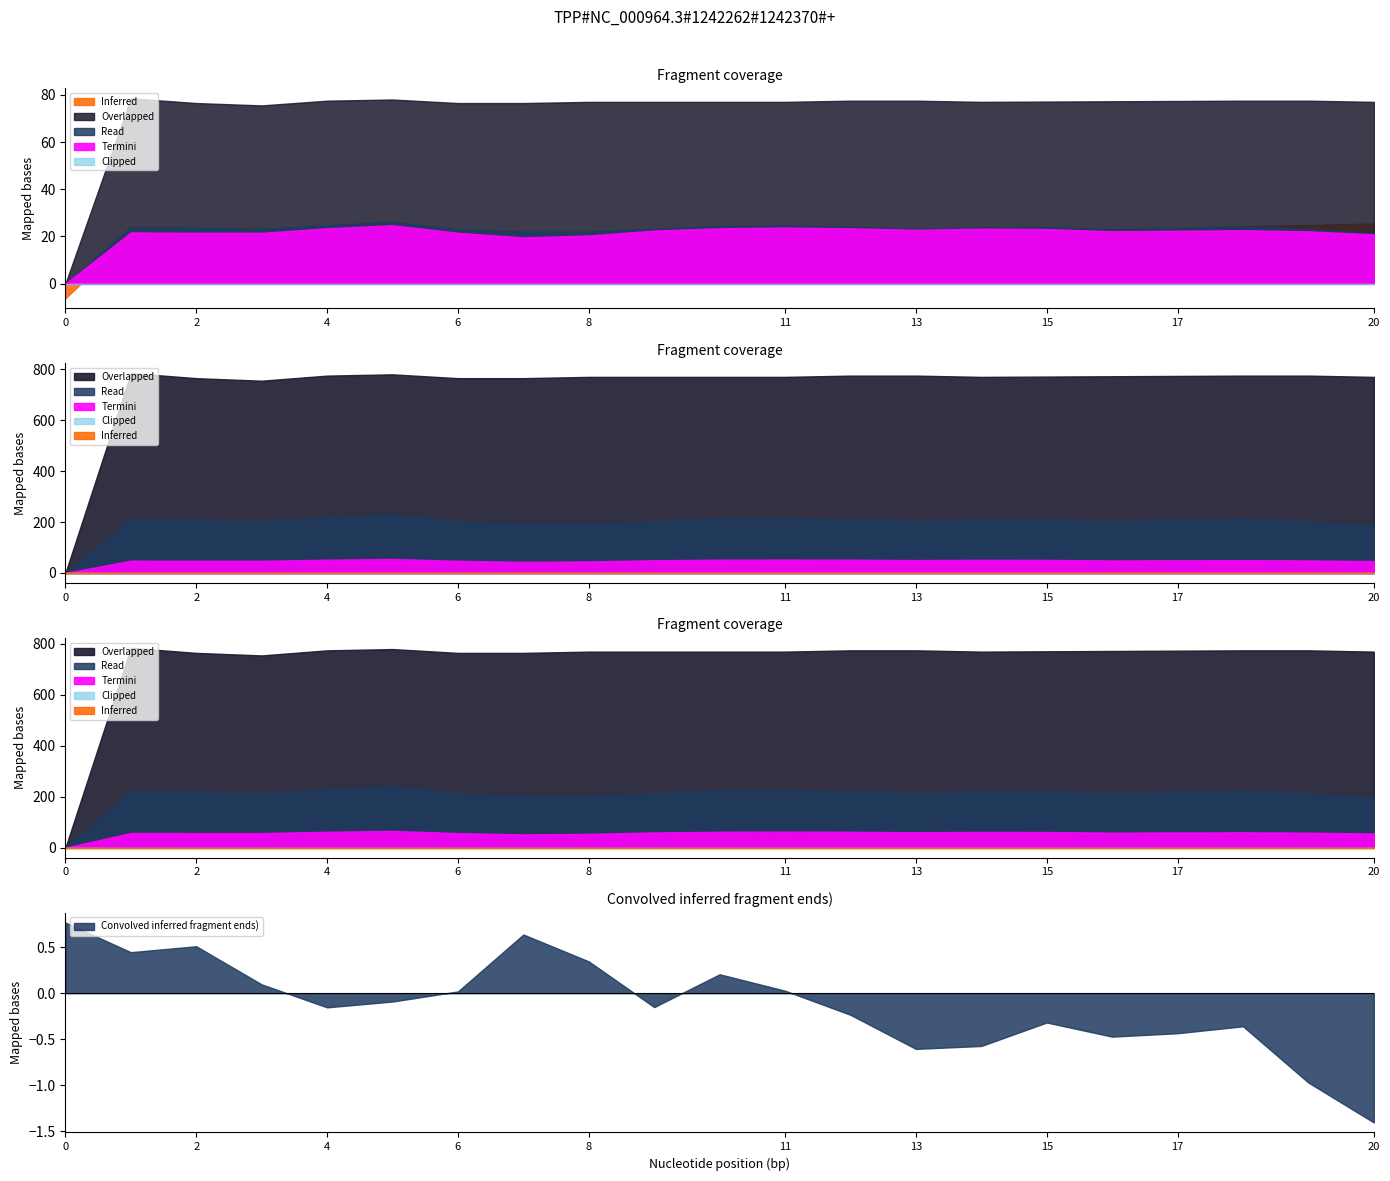

What is the lowest value of the Convolved inferred fragment ends) series?

-1.4